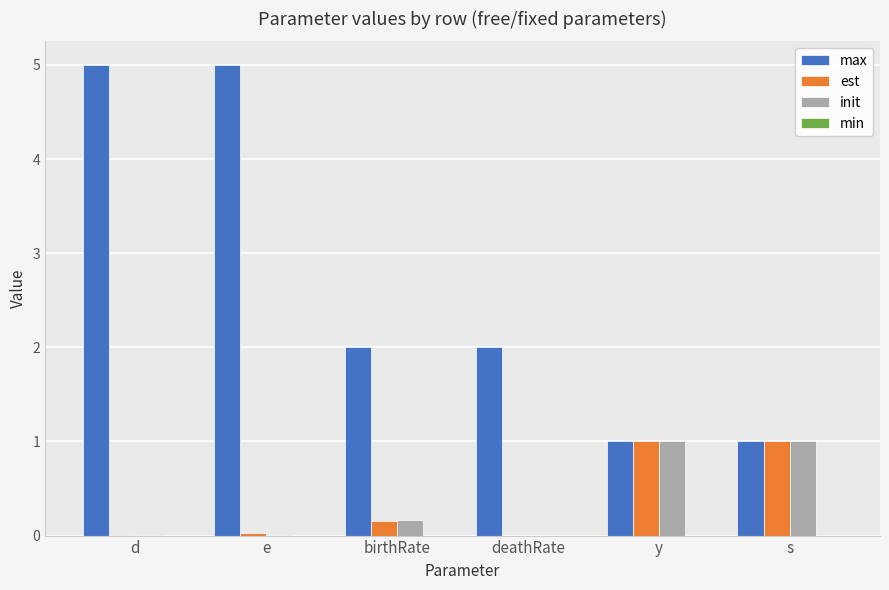

Between d and birthRate, which series saw the biggest shift?

max